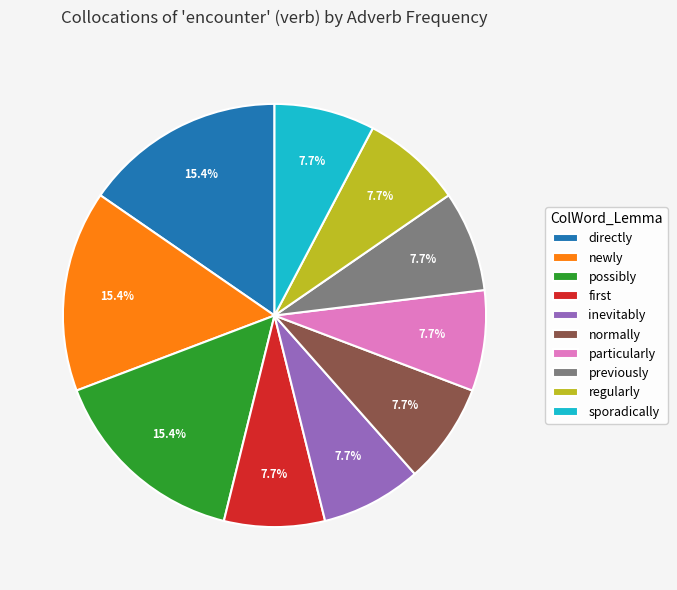

Combined, do previously and regularly account for over 50%?

No